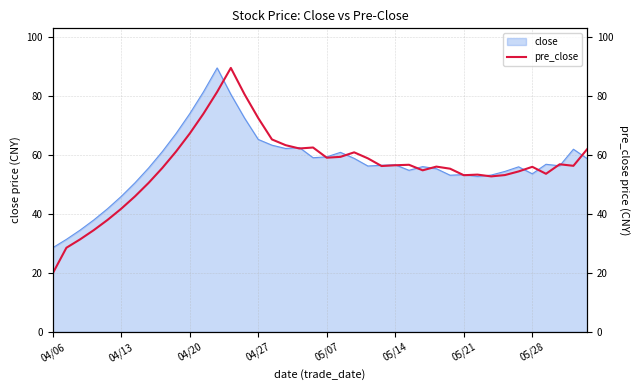

Reading right to left, list all the values displayed in this chart.

62.0	56.3	56.9	53.6	56.0	54.4	53.2	52.8	53.4	53.1	55.4	56.1	54.8	56.7	56.5	56.3	58.9	60.9	59.4	59.1	62.5	62.2	63.3	65.3	72.5	80.6	89.6	81.4	74.0	67.3	61.2	55.6	50.5	46.0	41.8	38.0	34.5	31.4	28.5	19.8